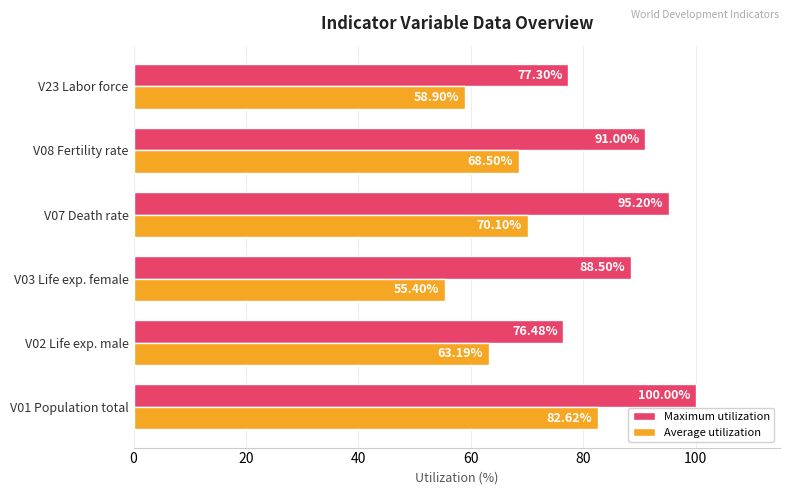

Which series has the widest spread of values?

Average utilization